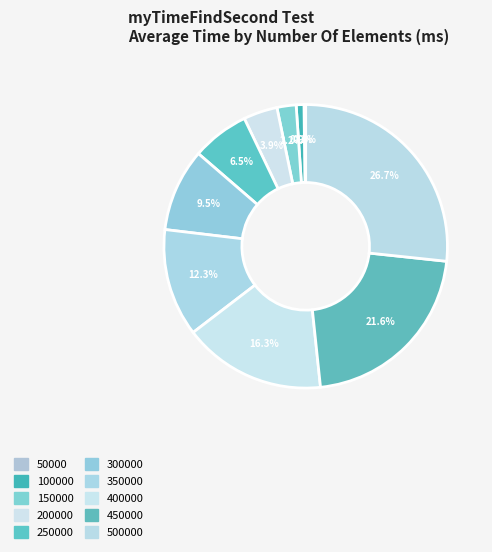

How many segments does this pie chart have?

10